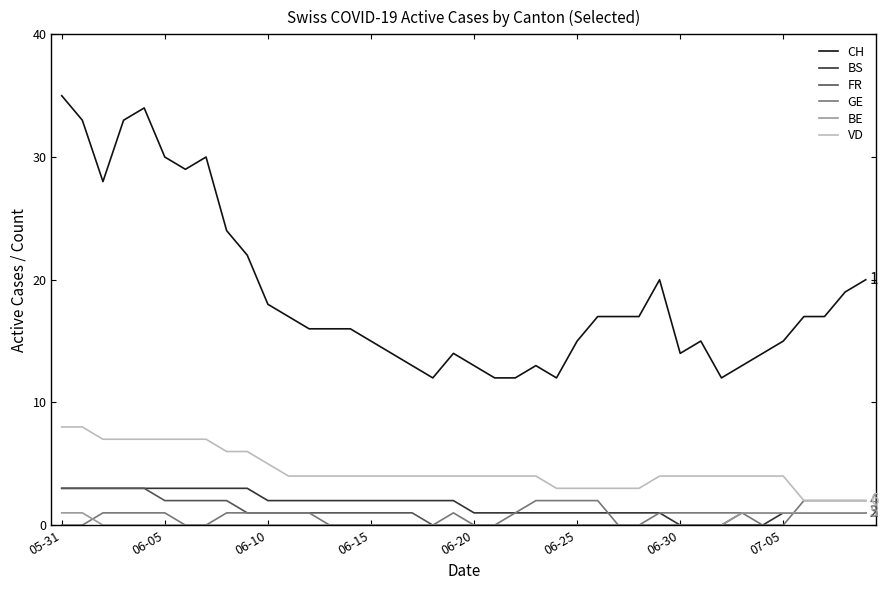

True or false: CH and FR intersect in this chart.

False